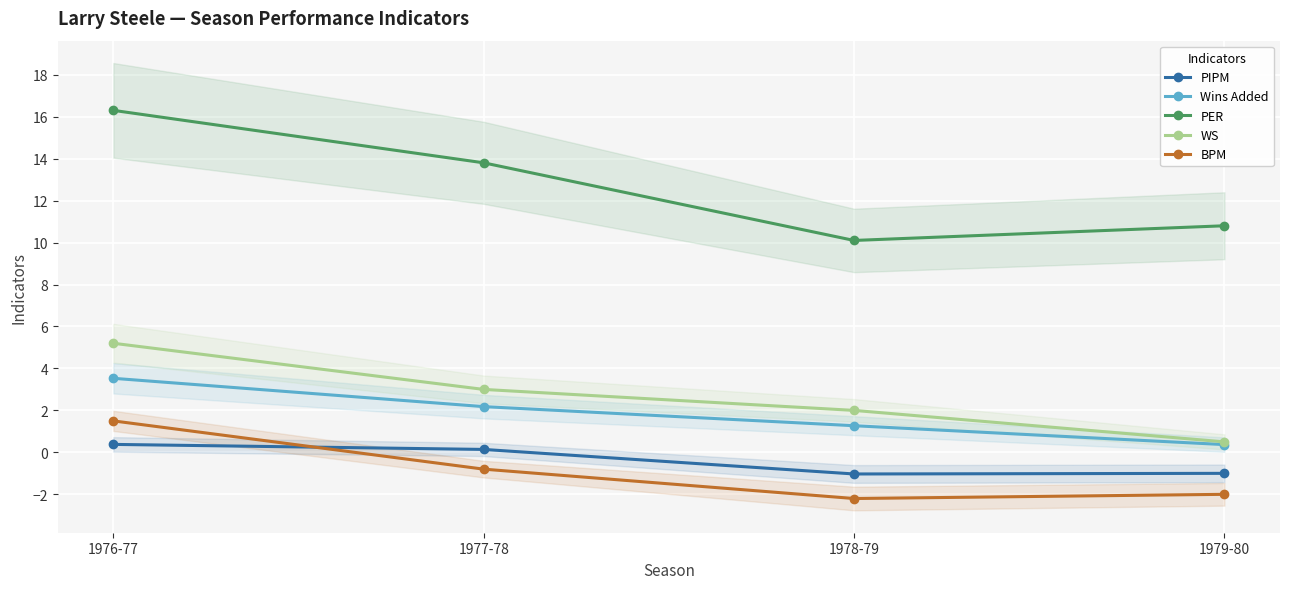

Reading left to right, transcribe all the data shown in this chart.

PIPM: 0.4	0.1	-1.0	-1.0
Wins Added: 3.5	2.2	1.3	0.4
PER: 16.3	13.8	10.1	10.8
WS: 5.2	3.0	2.0	0.5
BPM: 1.5	-0.8	-2.2	-2.0